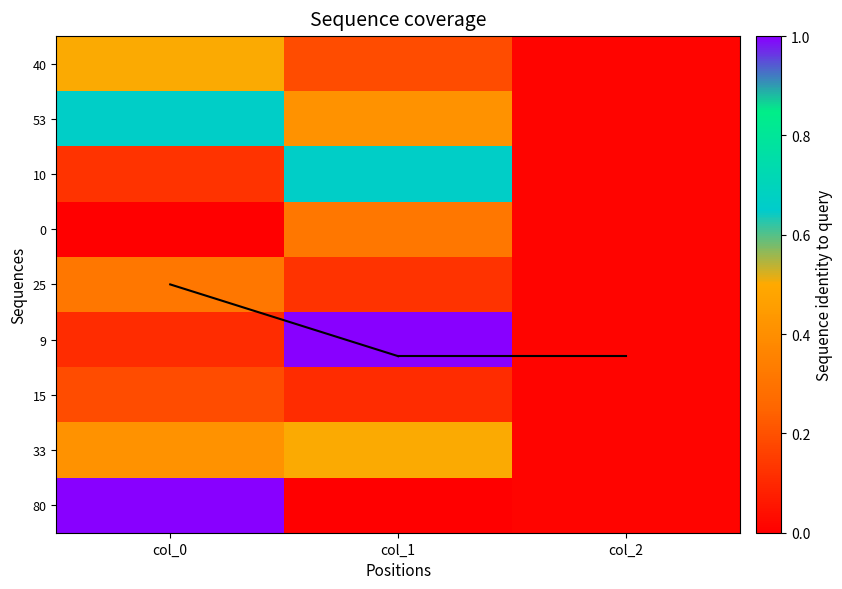

Is it true that 33 equals 33 at col_0?

True